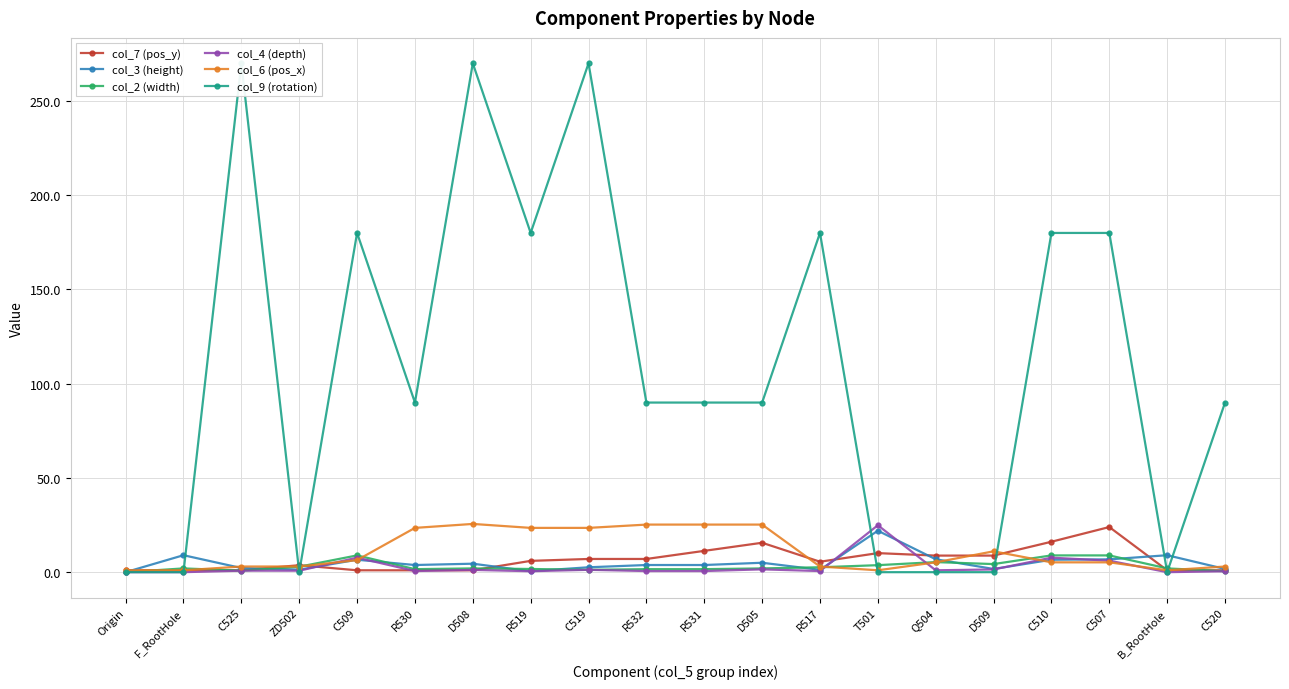

True or false: col_7 (pos_y) and col_2 (width) cross at least once.

True